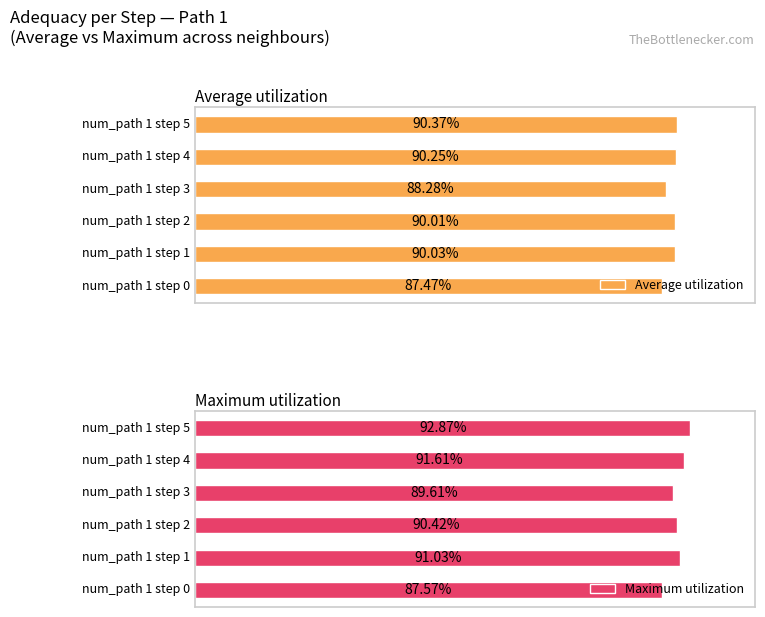

At which category is the sum across all series the highest?

num_path 1 step 5